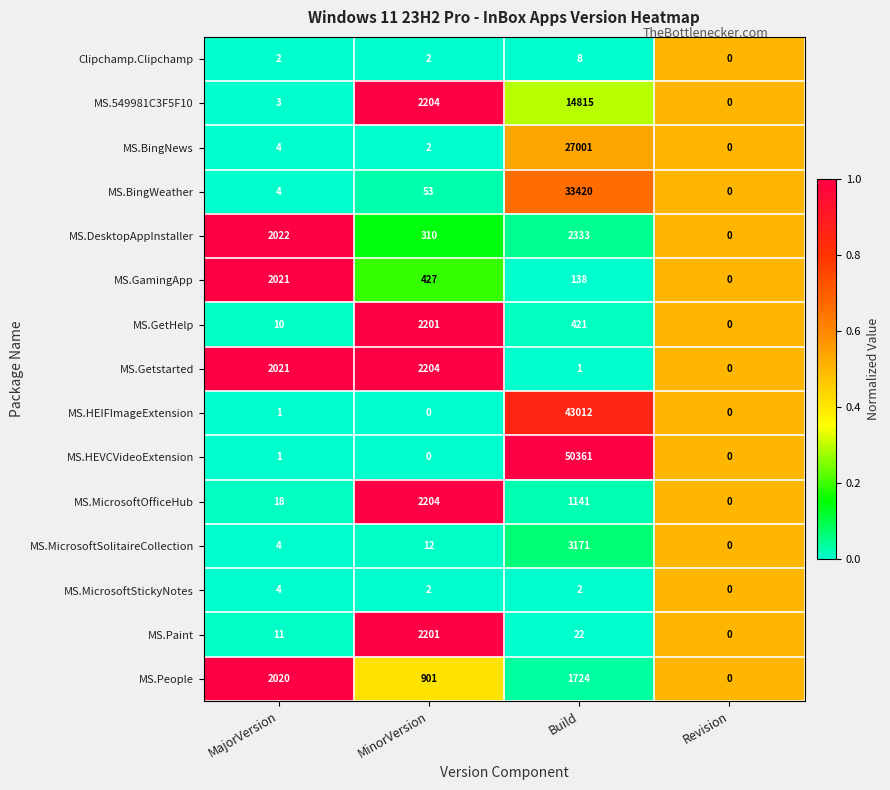

Is the value of MS.MicrosoftOfficeHub at MajorVersion greater than the value of MS.HEVCVideoExtension at MajorVersion?

Yes